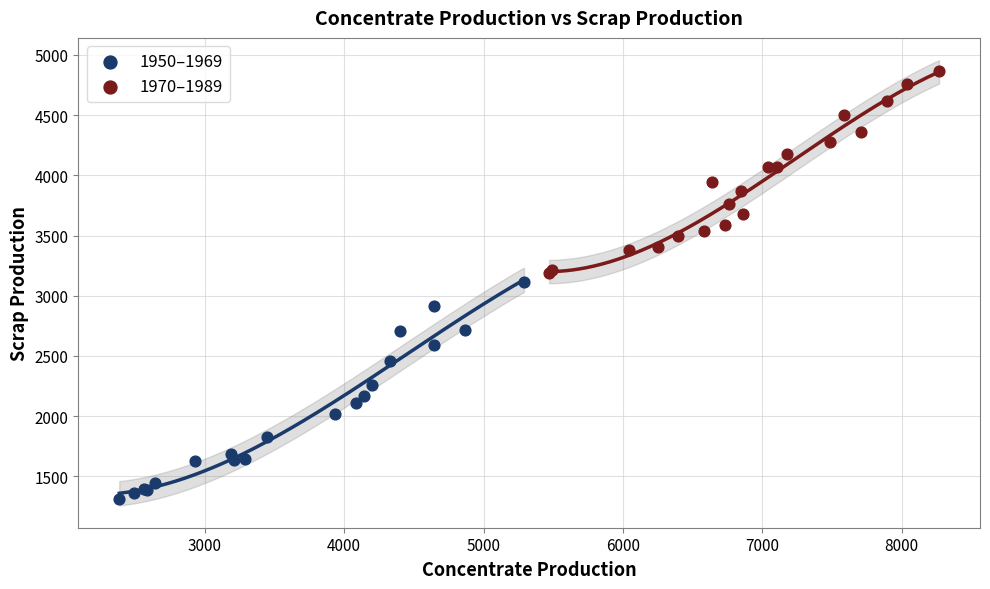

Which series has the widest spread of Y values?

1950–1969